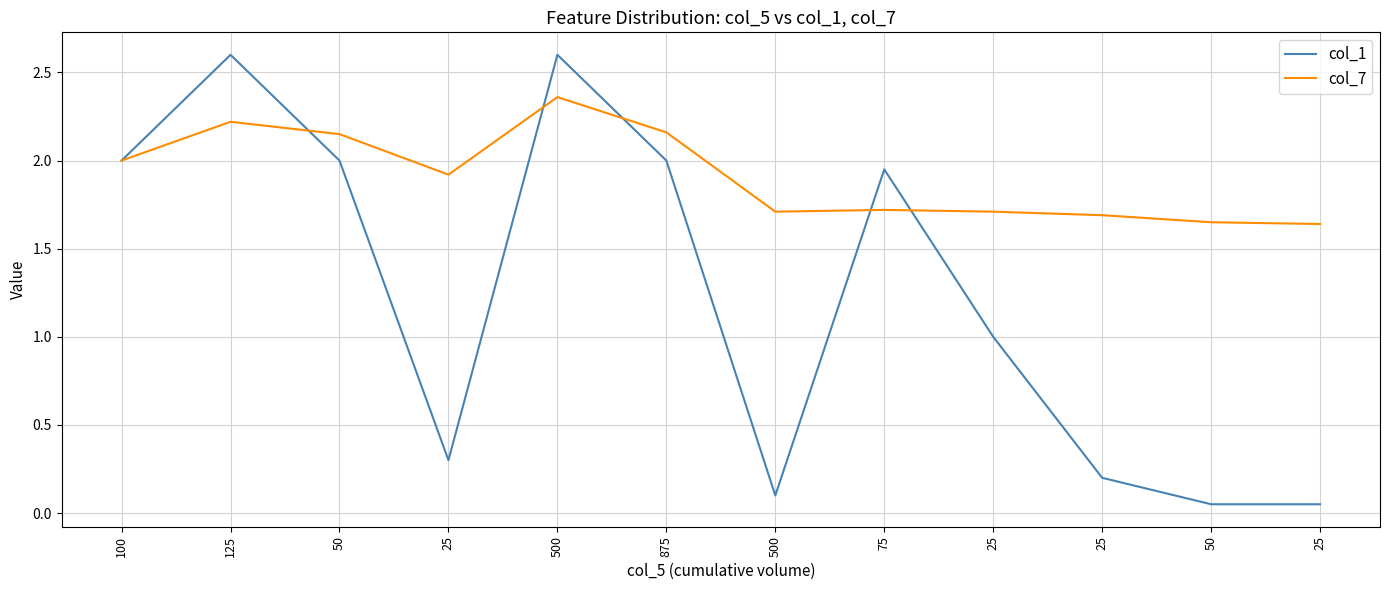

Is the value of col_7 at 100 greater than the value of col_1 at 100?

No